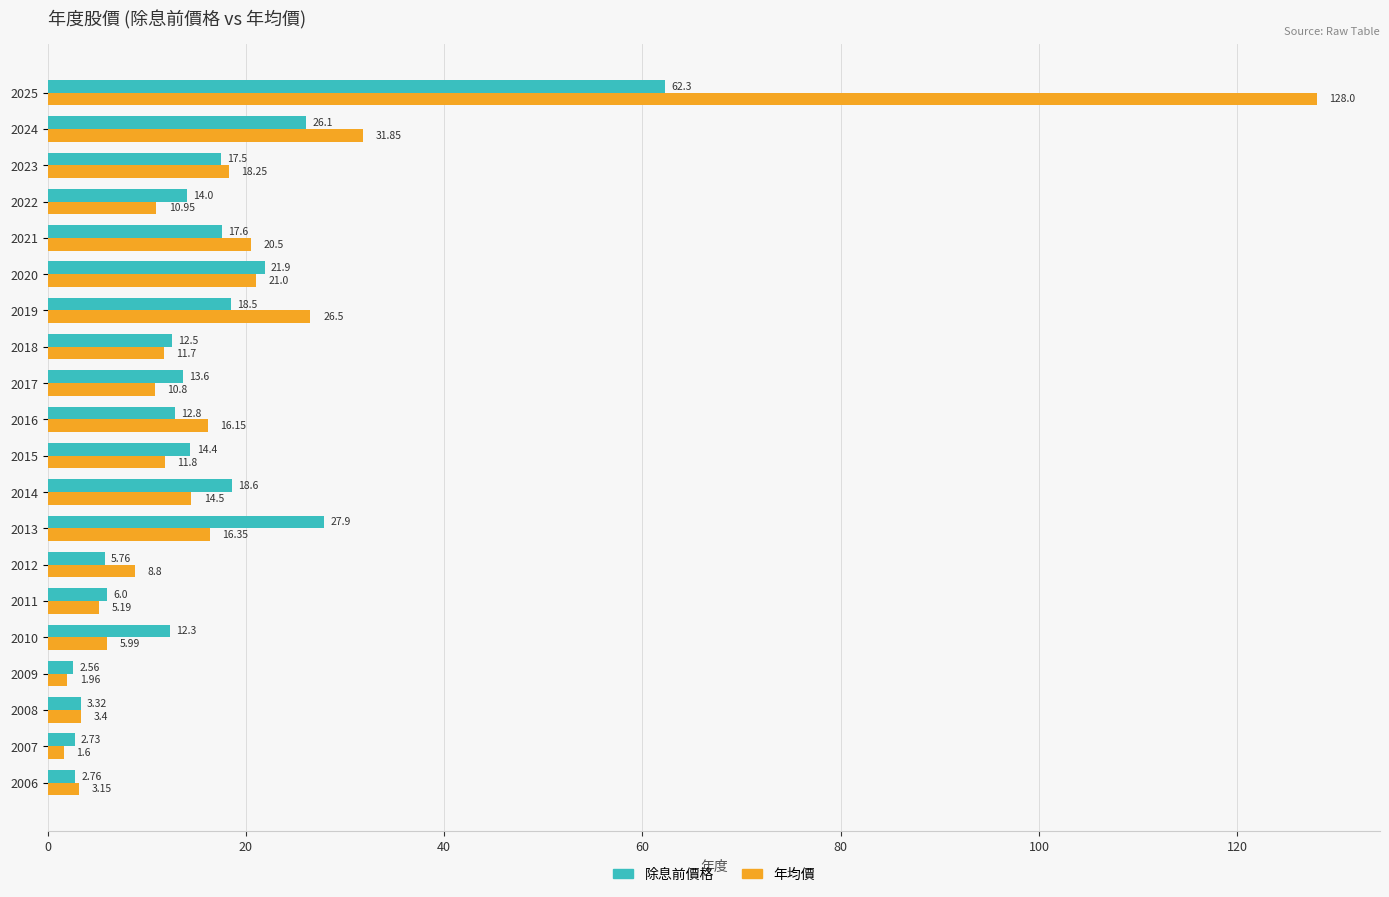

Rank the series by their average value, from lowest to highest.

除息前價格, 年均價